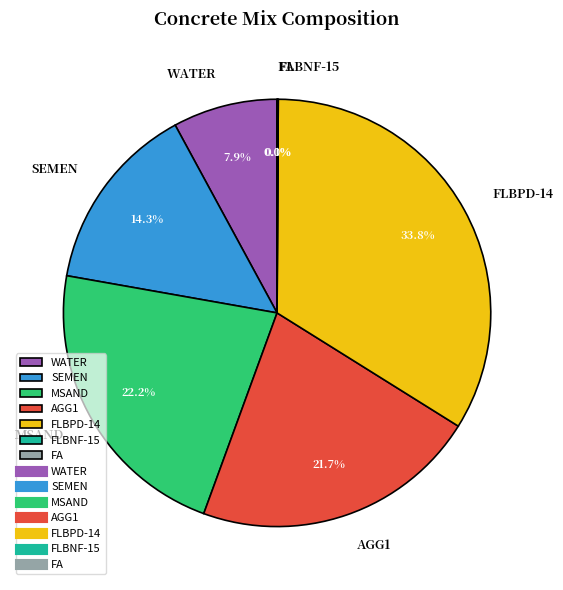

Between MSAND and AGG1, which is larger?

MSAND